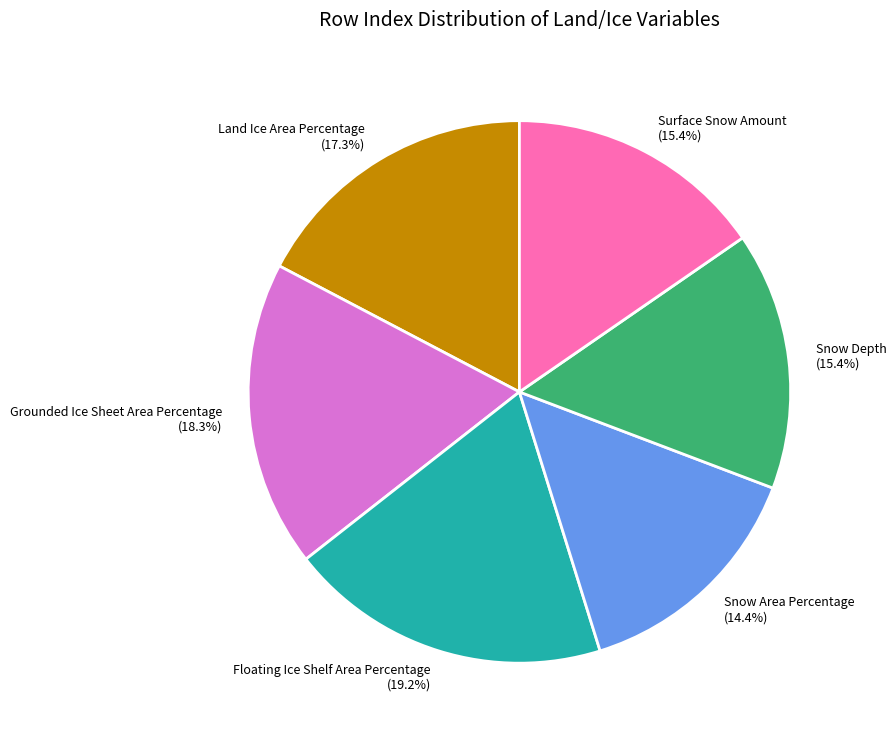

What is the total percentage of Floating Ice Shelf Area Percentage and Grounded Ice Sheet Area Percentage?

37.5%